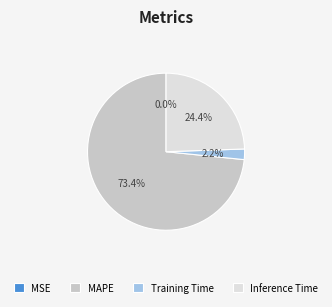

Do MAPE and Training Time together represent more than half of the pie?

Yes